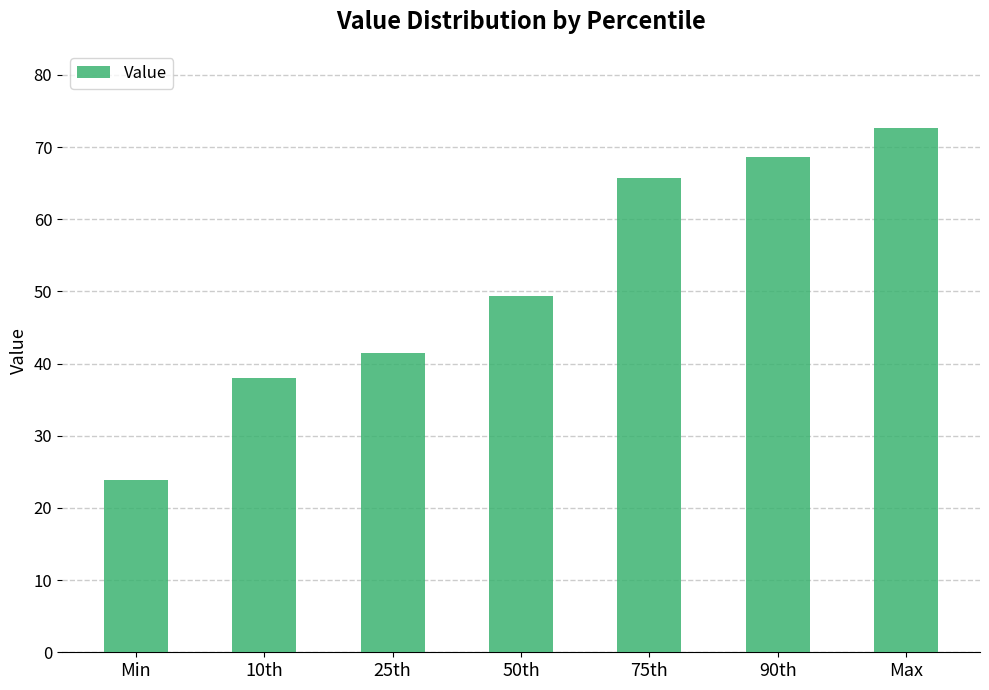

Between 75th and 10th, which is larger?

75th